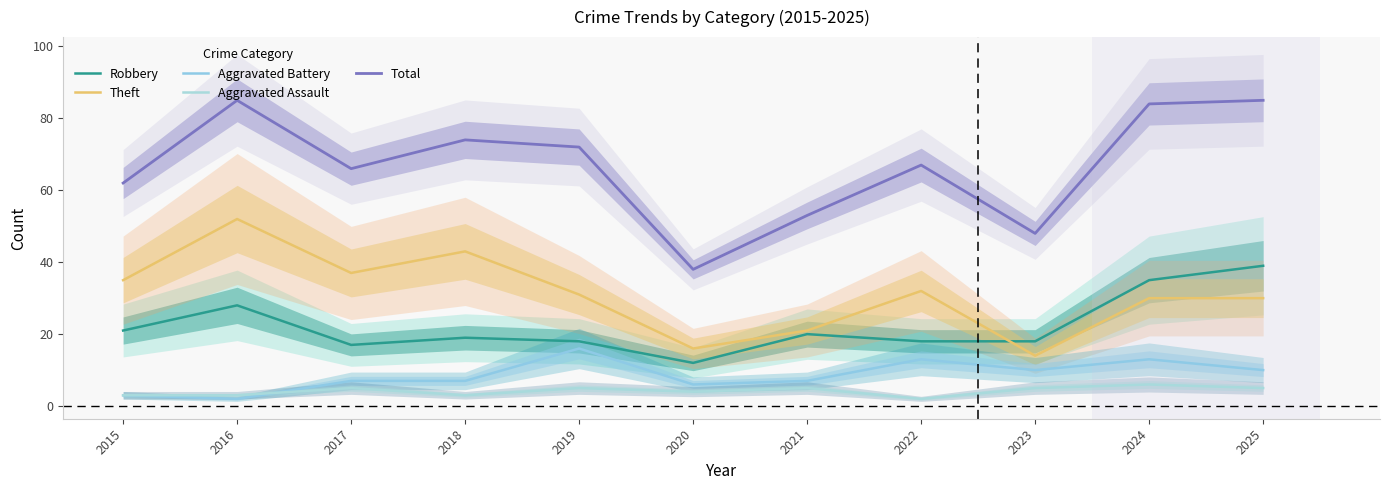

True or false: Aggravated Battery and Theft cross at least once.

False